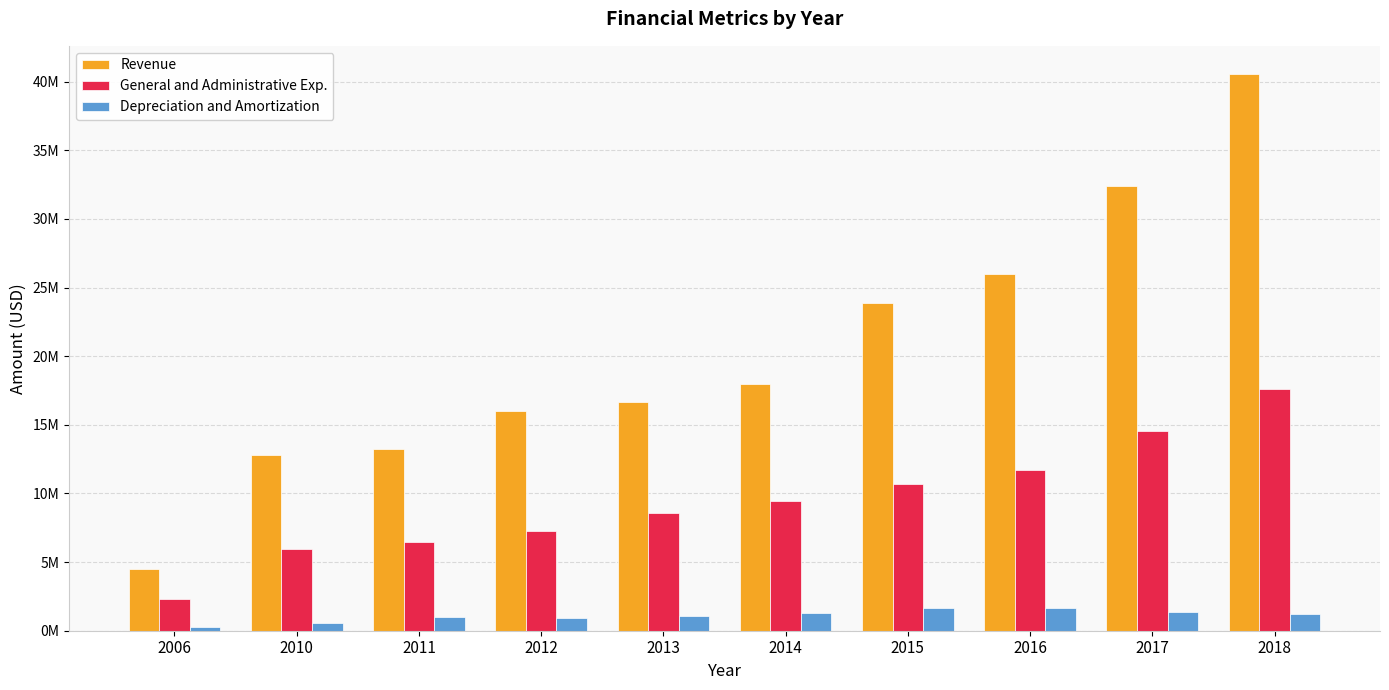

Reading right to left, list all the values displayed in this chart.

Revenue: 40586000	32416000	26009000	23864000	17944694	16667900	15972988	13215813	12778631	4519306
General and Administrative Exp.: 17637000	14543000	11684000	10673000	9469200	8545985	7293350	6499119	5938181	2326792
Depreciation and Amortization: 1234000	1384000	1657000	1680000	1300600	1079867	952799	964602	544497	284639